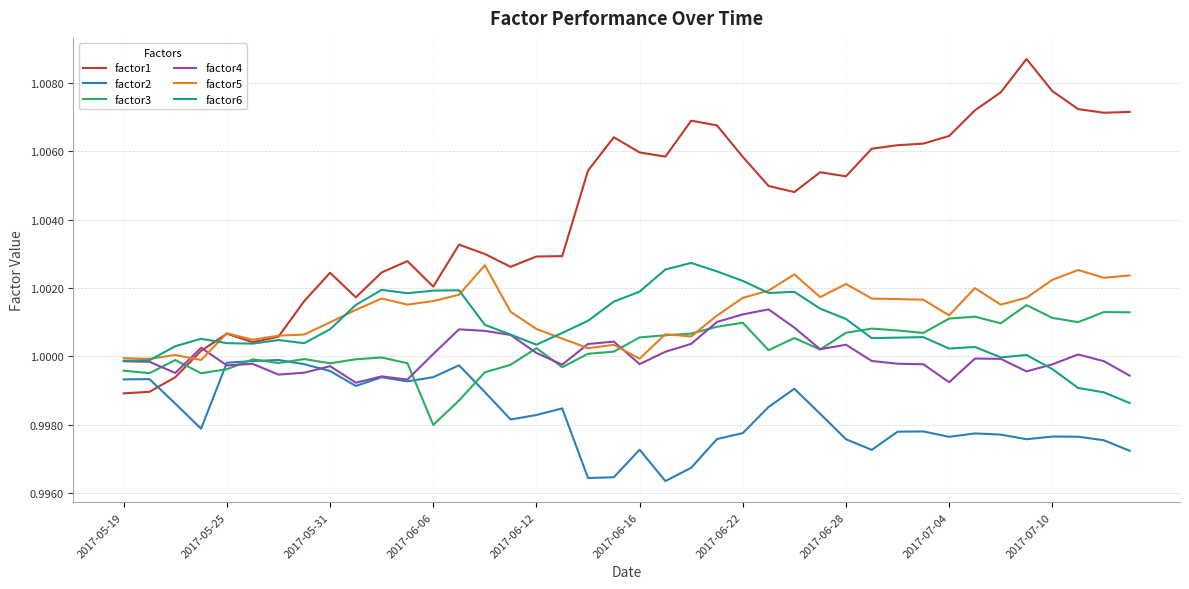

What is the sum of all factor3 values?

40.0